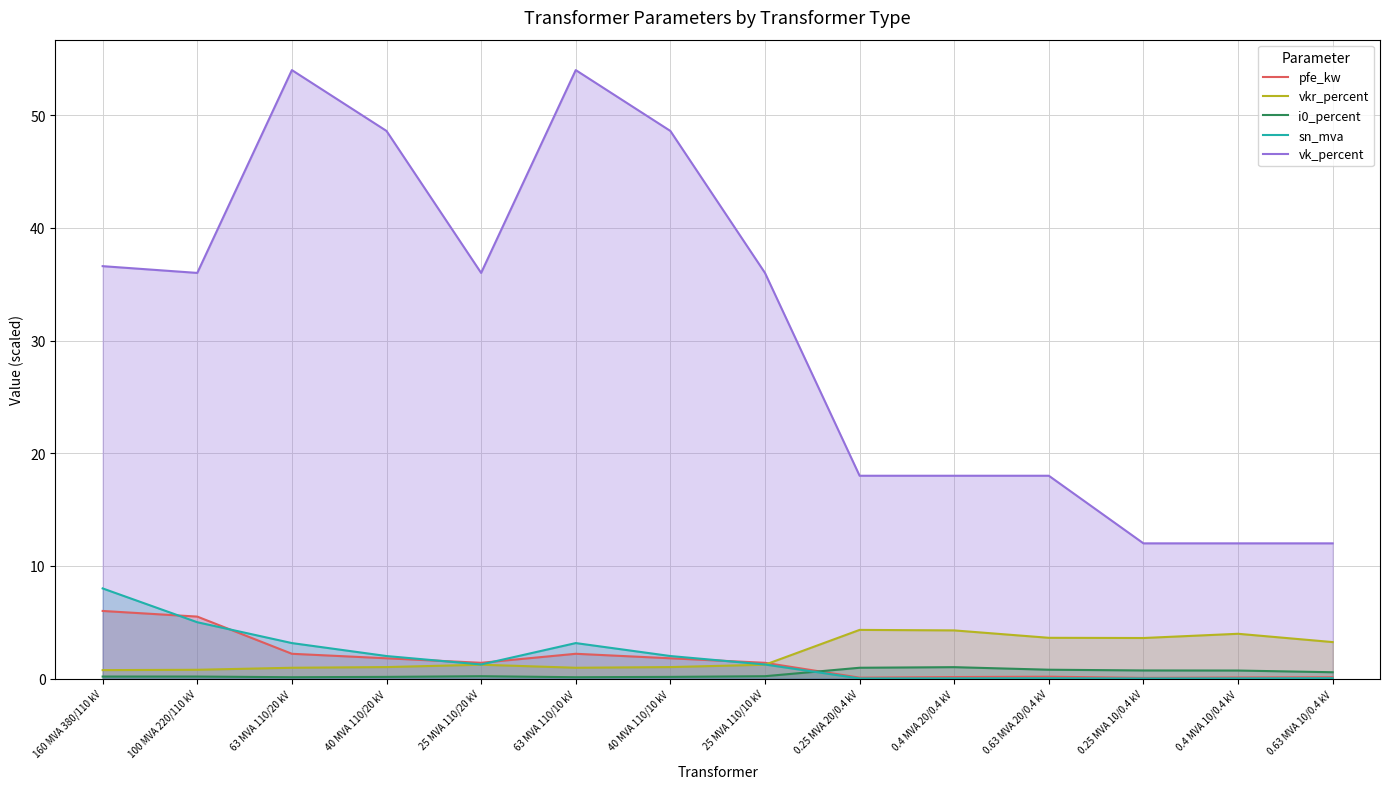

True or false: sn_mva and vk_percent cross at least once.

False